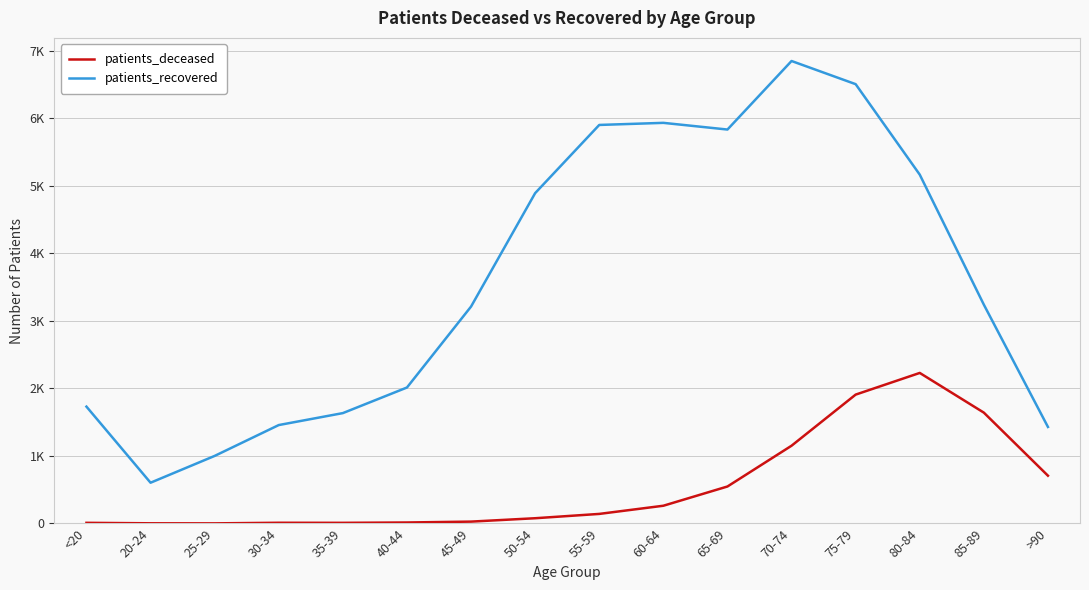

Which series has the widest spread of values?

patients_recovered